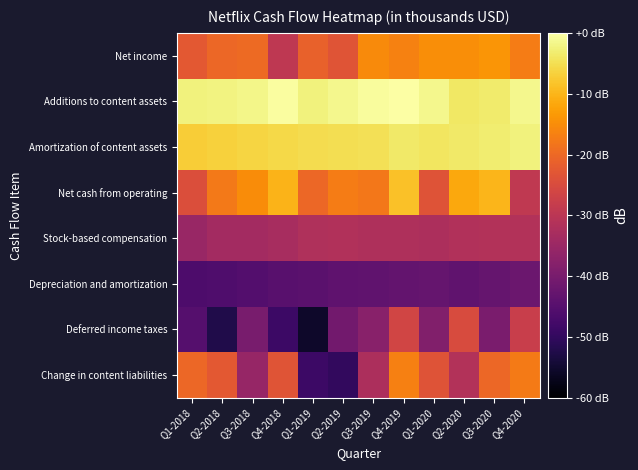

Which series has the largest range (max minus min)?

Change in content liabilities